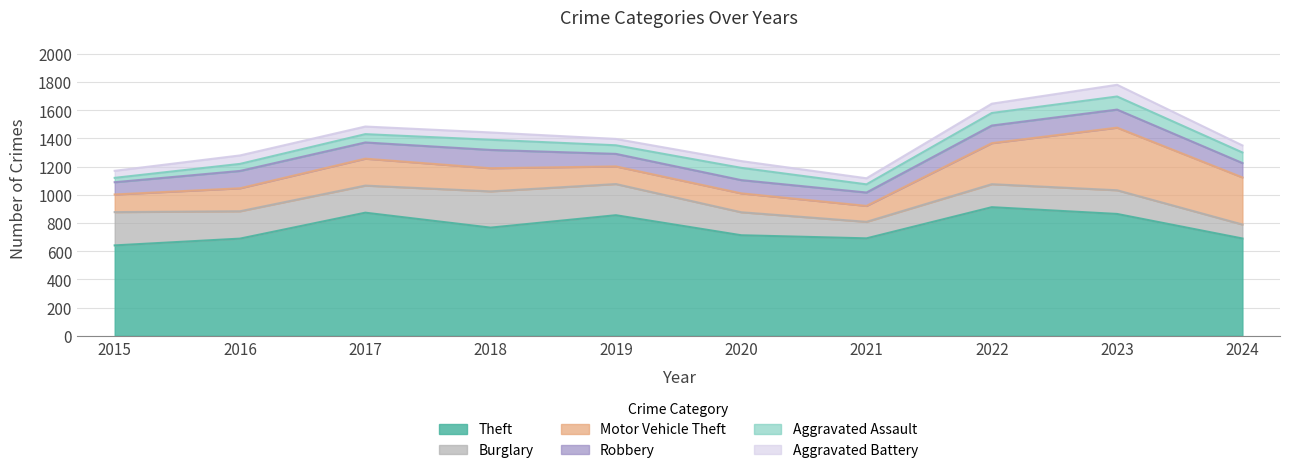

Which series has the largest range (max minus min)?

Motor Vehicle Theft